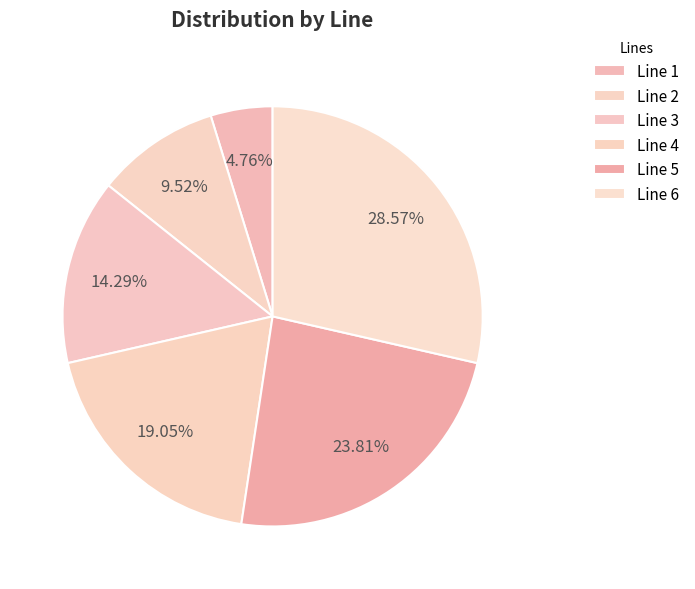

What percentage is the Line 2 slice, to the nearest percent?

10%